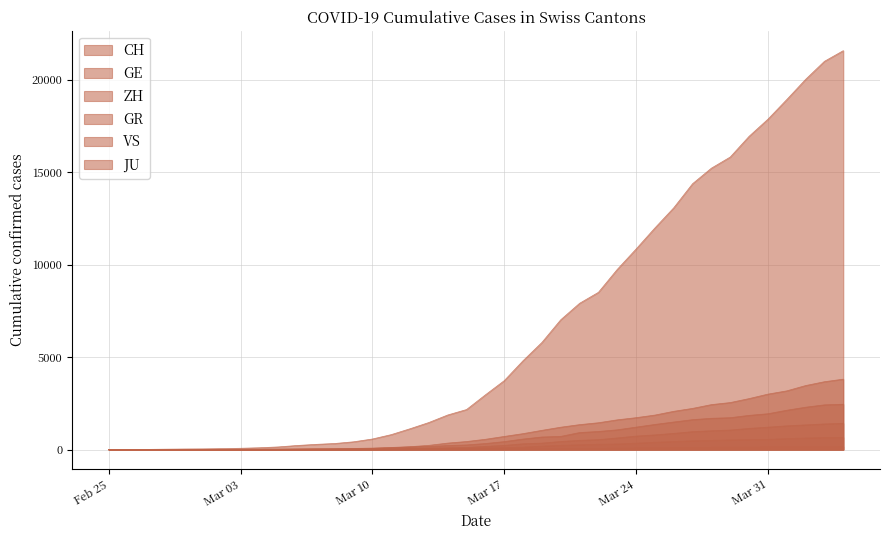

Between 2020-03-27 and 2020-03-17, which is larger?

2020-03-27